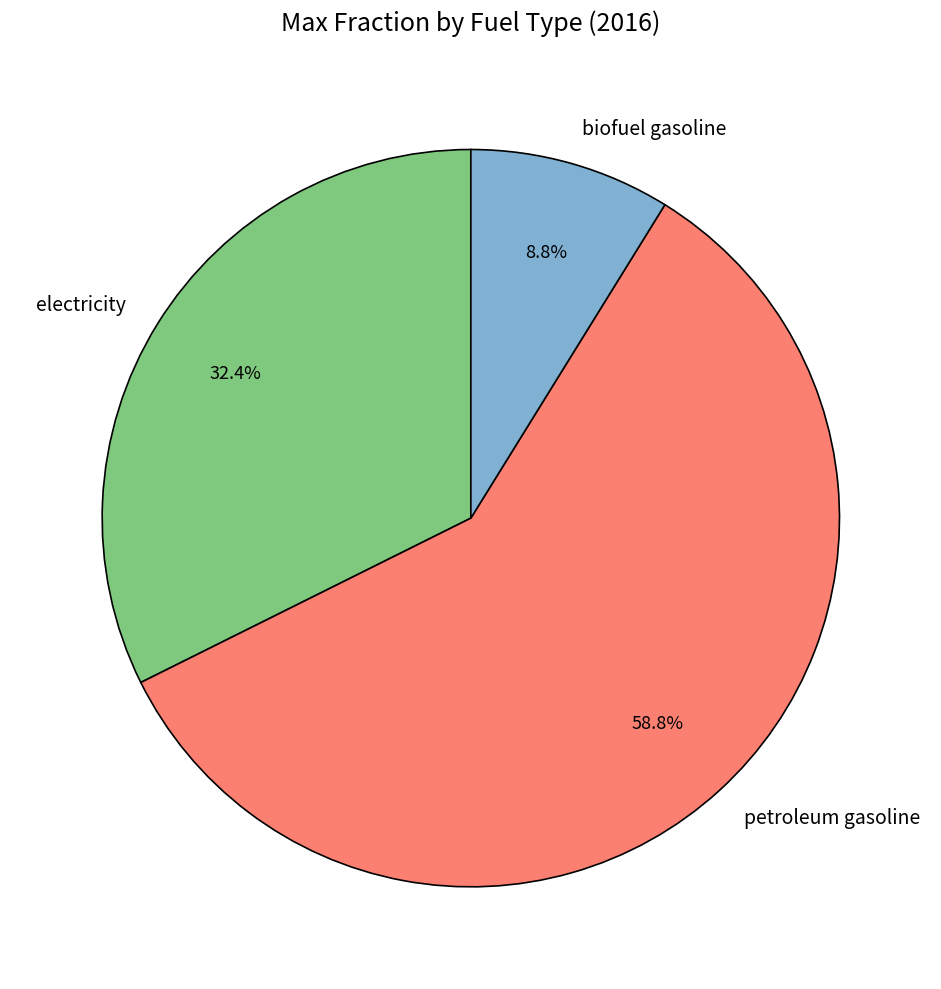

How many segments does this pie chart have?

3